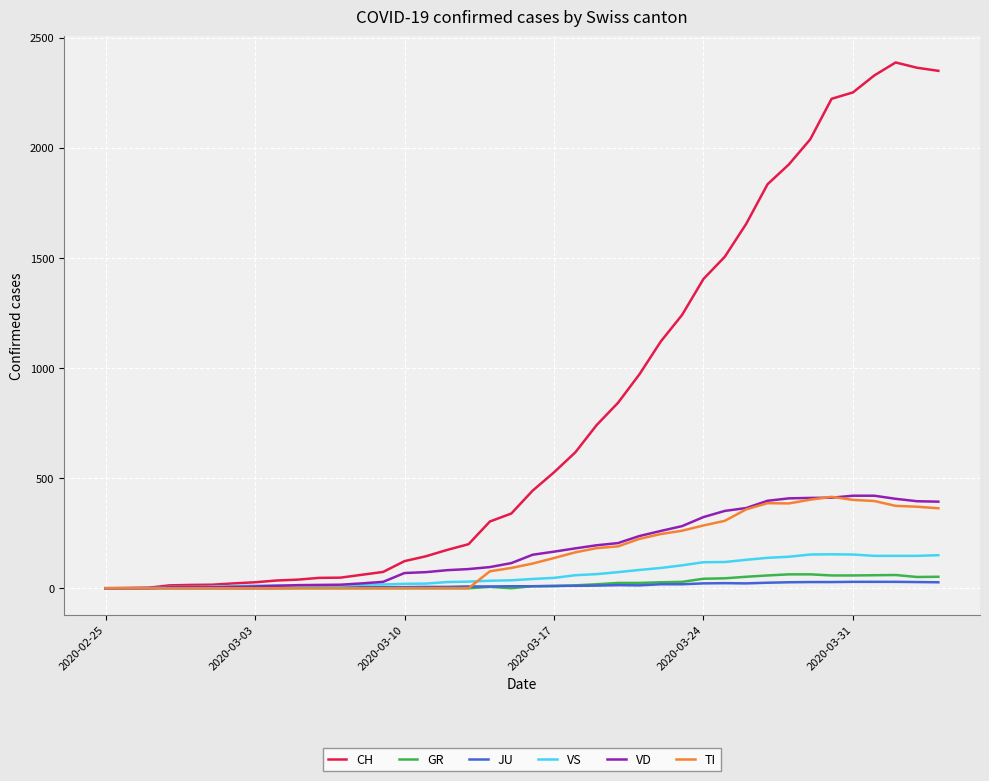

In CH, how many points are higher than both neighbors (excluding endpoints)?

1